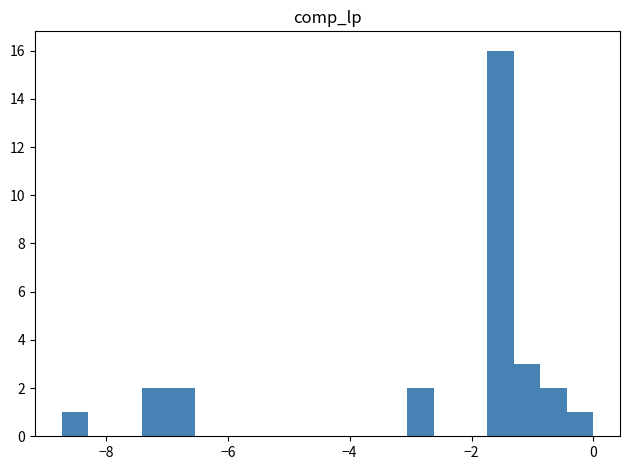

Around what value on the x-axis is the tallest bar? Give the approximate position of its centre, as read against the axis.

-1.6